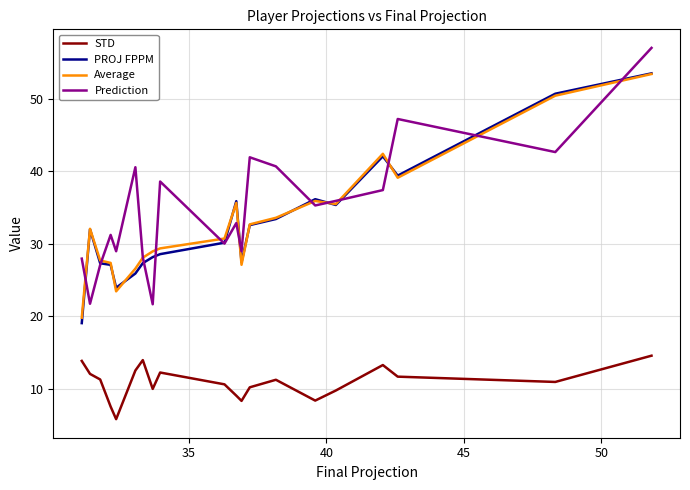

True or false: STD and PROJ FPPM cross at least once.

False